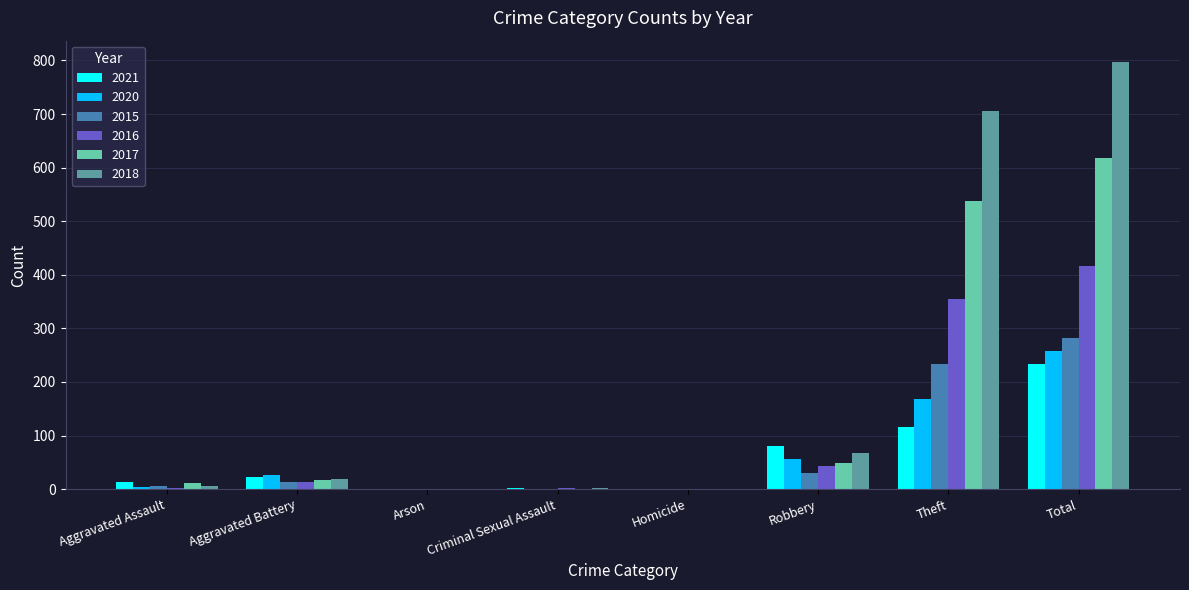

Is it true that 2020 equals 100 at Criminal Sexual Assault?

False